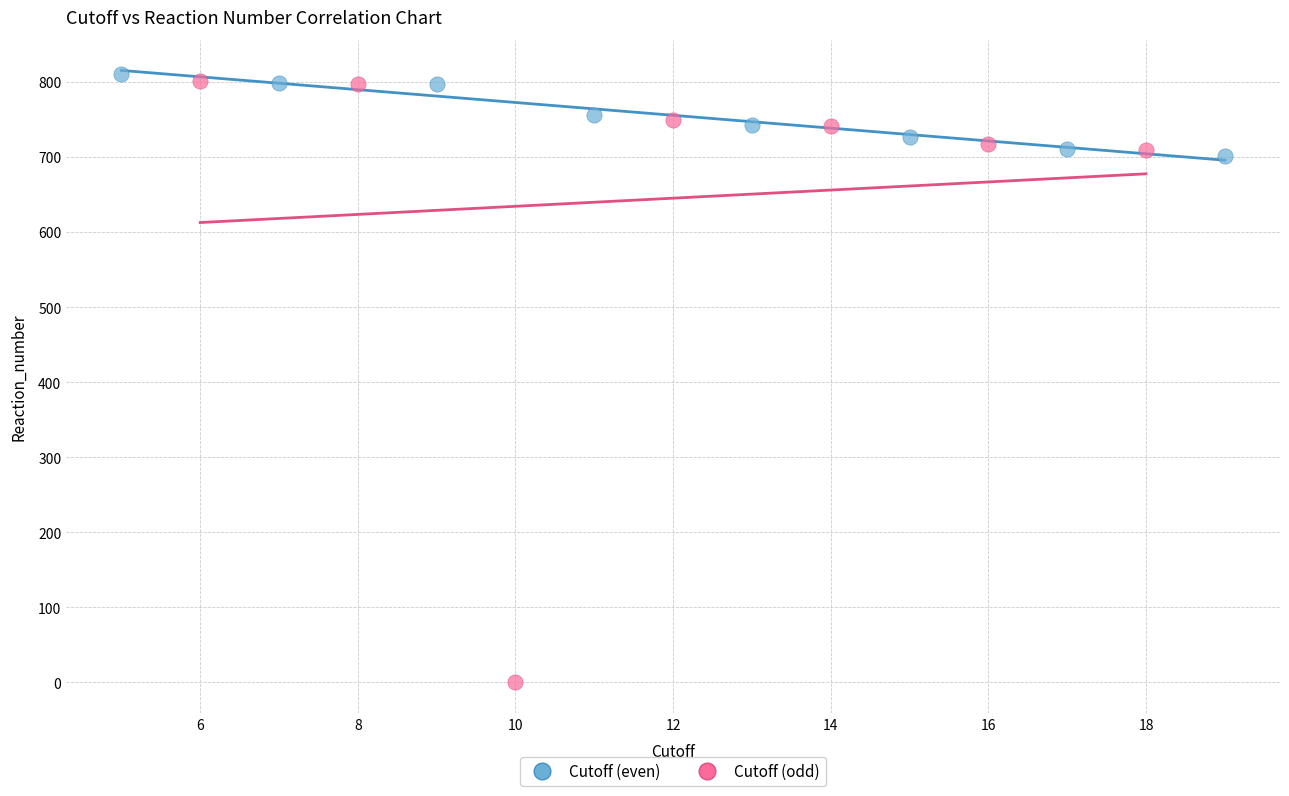

Which series reaches the maximum Y coordinate?

Cutoff (even)